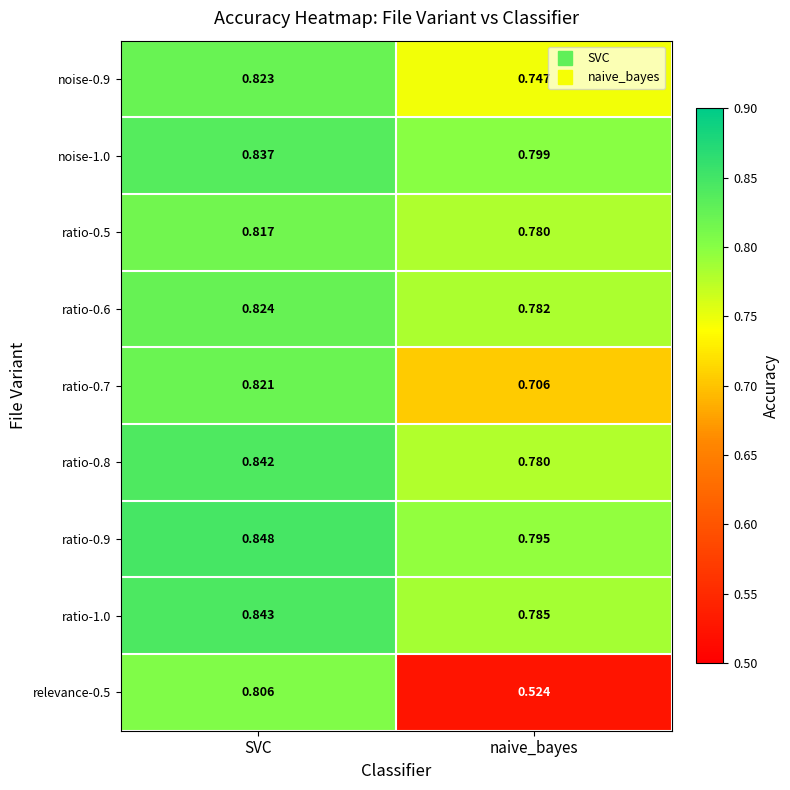

Rank the categories by ratio-0.5 value from highest to lowest.

SVC, naive_bayes